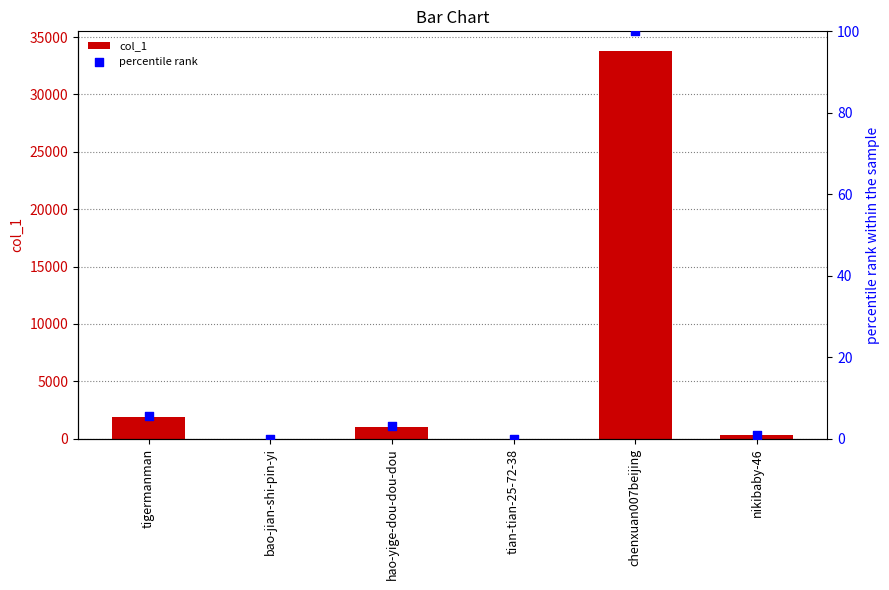

What is the total value across all series at hao-yige-dou-dou-dou?

1033.0